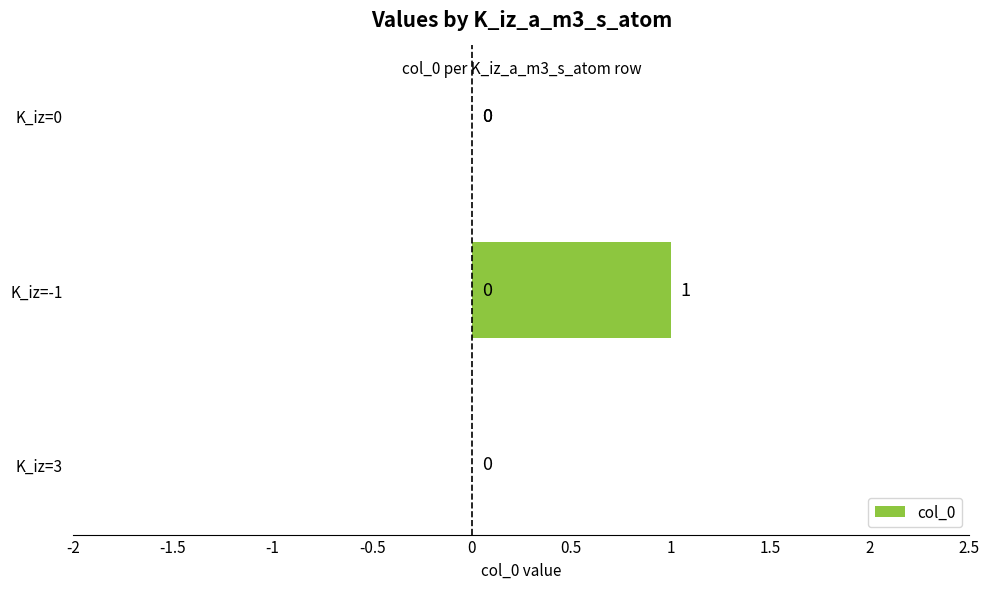

Reading right to left, what are all the values shown in this chart?

0	0	0	1	0